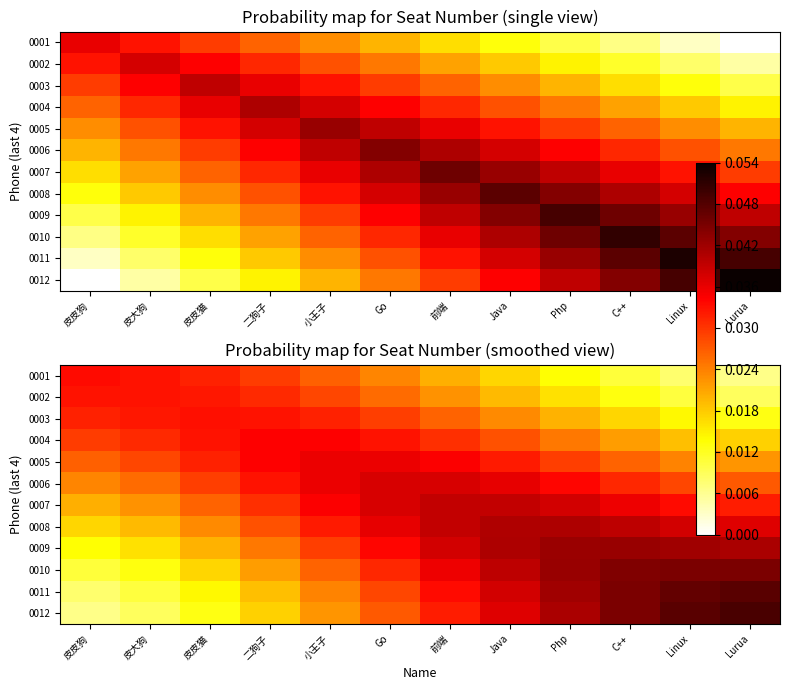

List the series in order of their peak value, highest first.

0012, 0011, 0010, 0009, 0008, 0007, 0006, 0005, 0004, 0001, 0003, 0002